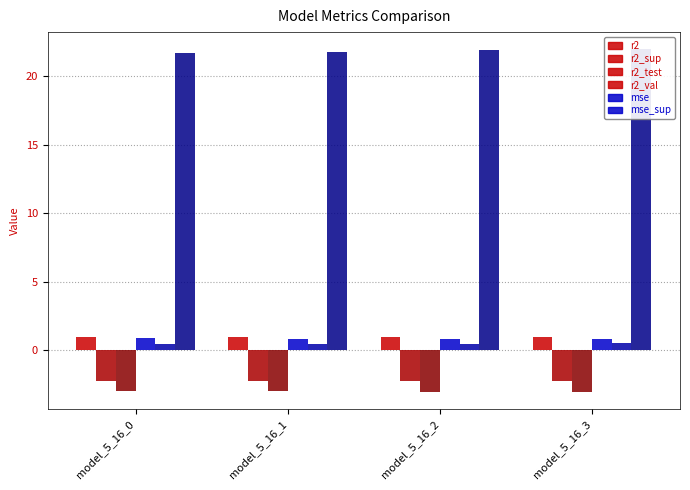

List the series in order of their peak value, highest first.

mse_sup, r2, r2_val, mse, r2_sup, r2_test